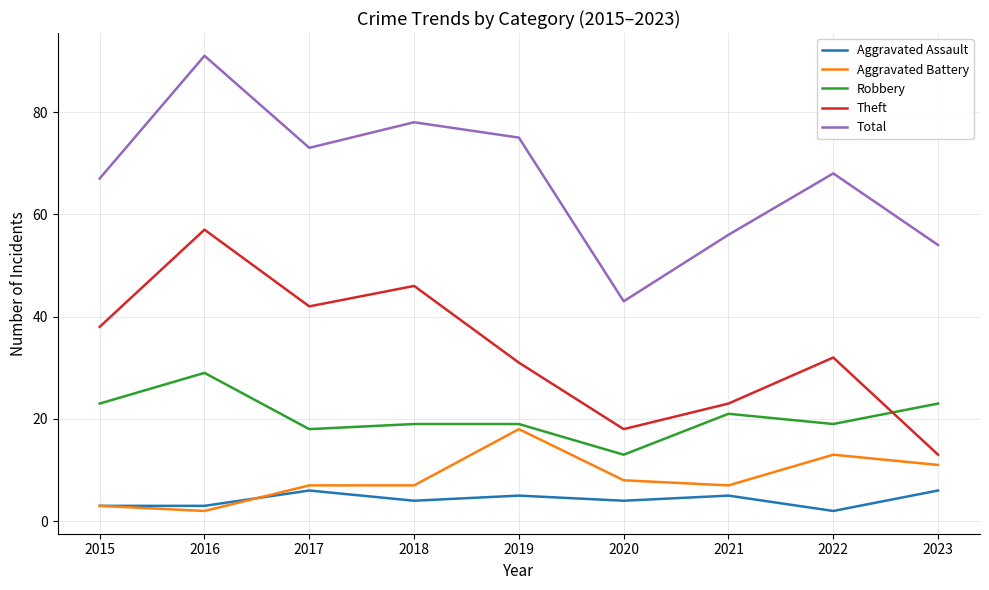

In Robbery, how many points are lower than both neighbors (excluding endpoints)?

3